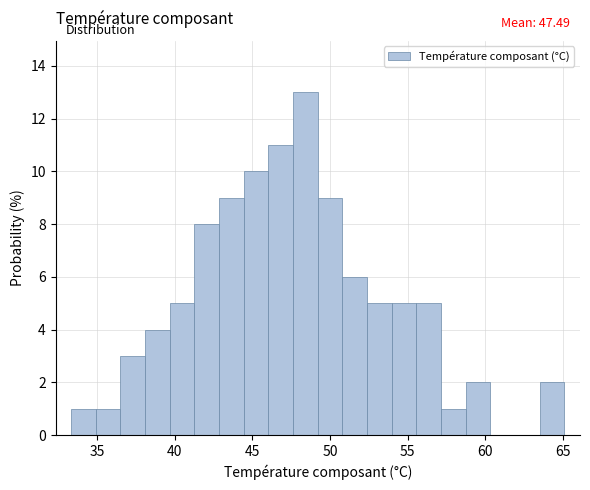

Read against the x-axis, roughly where is the centre of the tallest bar?

48.5